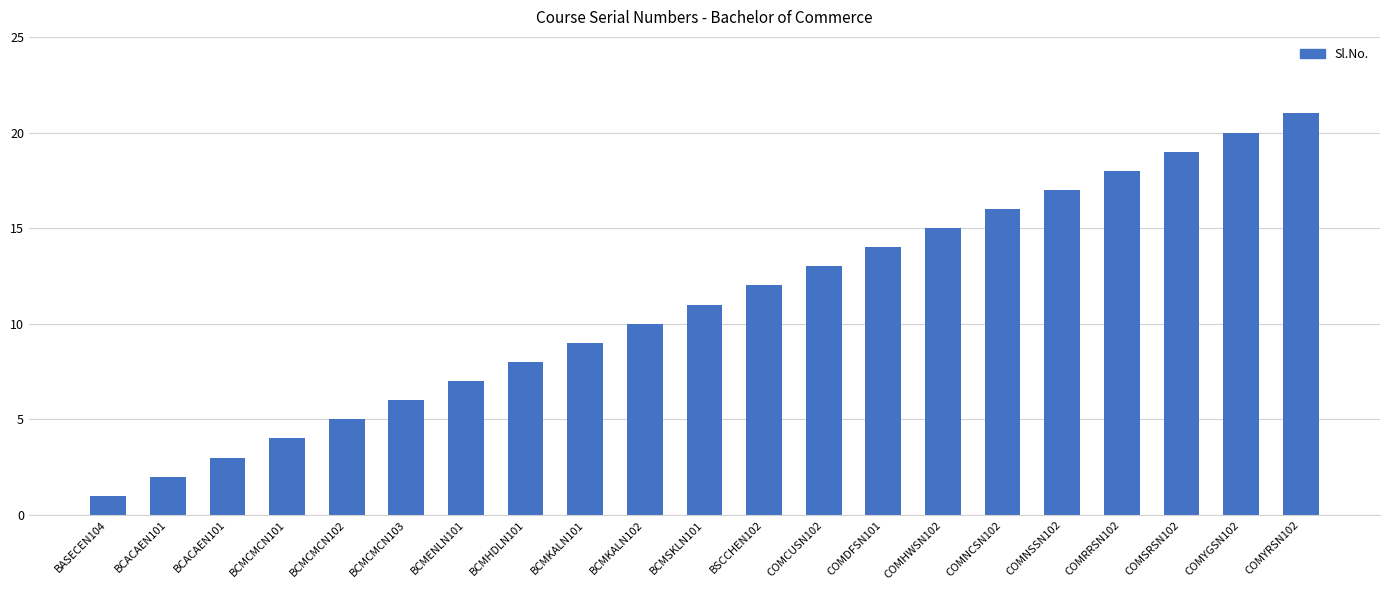

Are the bars horizontal?

No